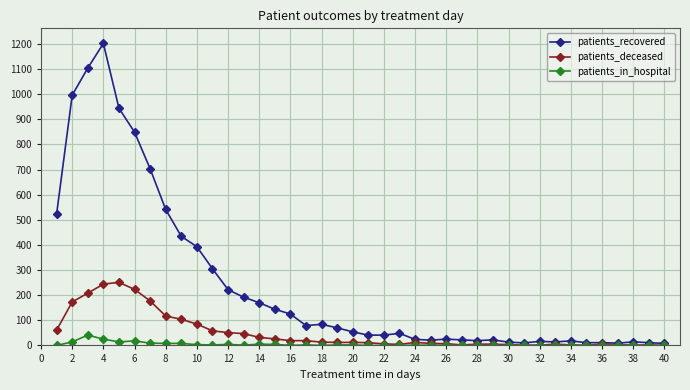

List the series in order of their peak value, highest first.

patients_recovered, patients_deceased, patients_in_hospital